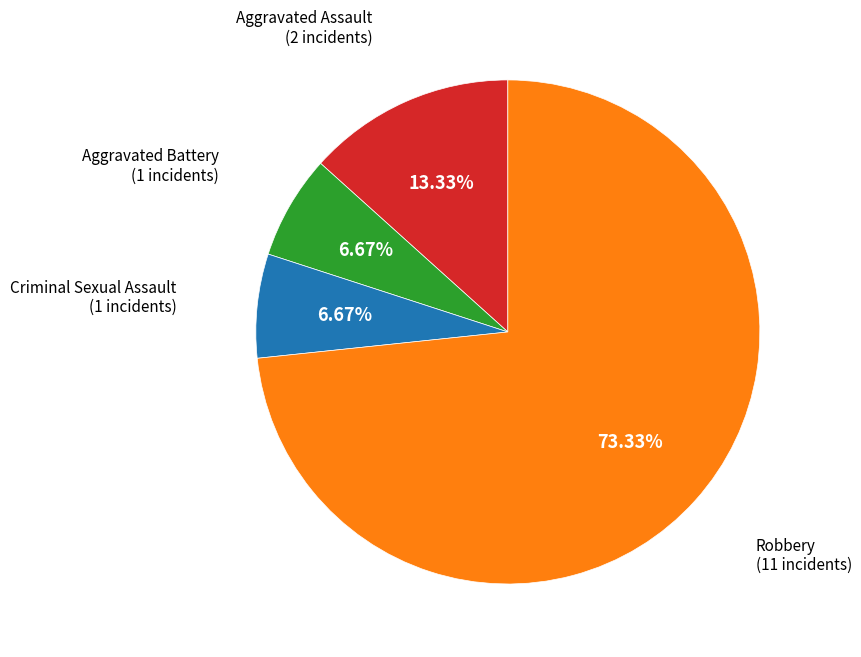

Is there any slice that represents more than half of the pie?

Yes